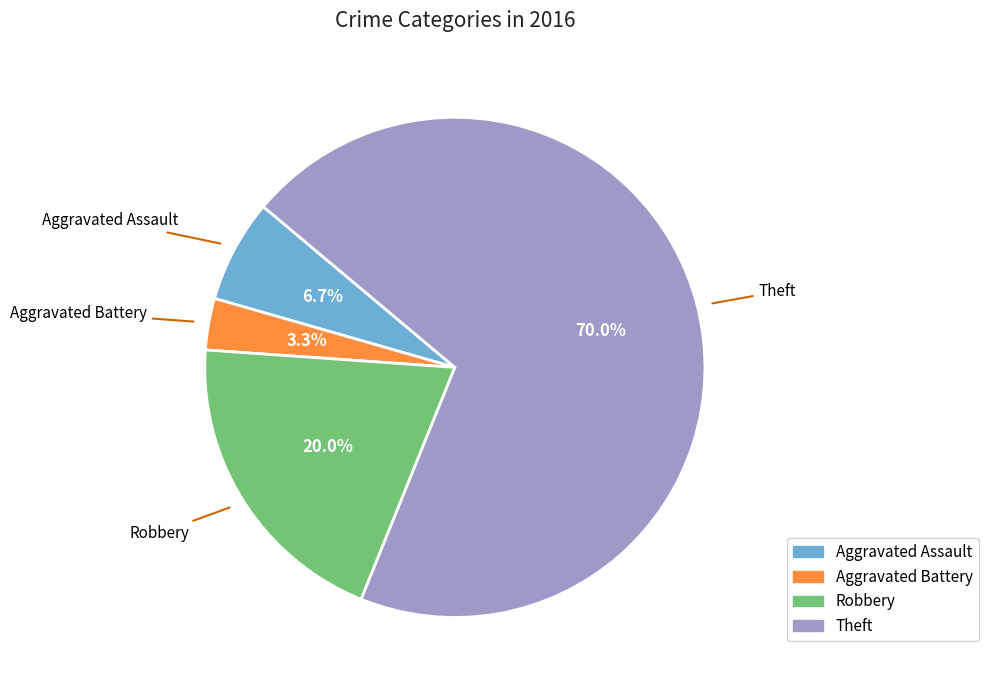

Between Aggravated Assault and Theft, which is larger?

Theft